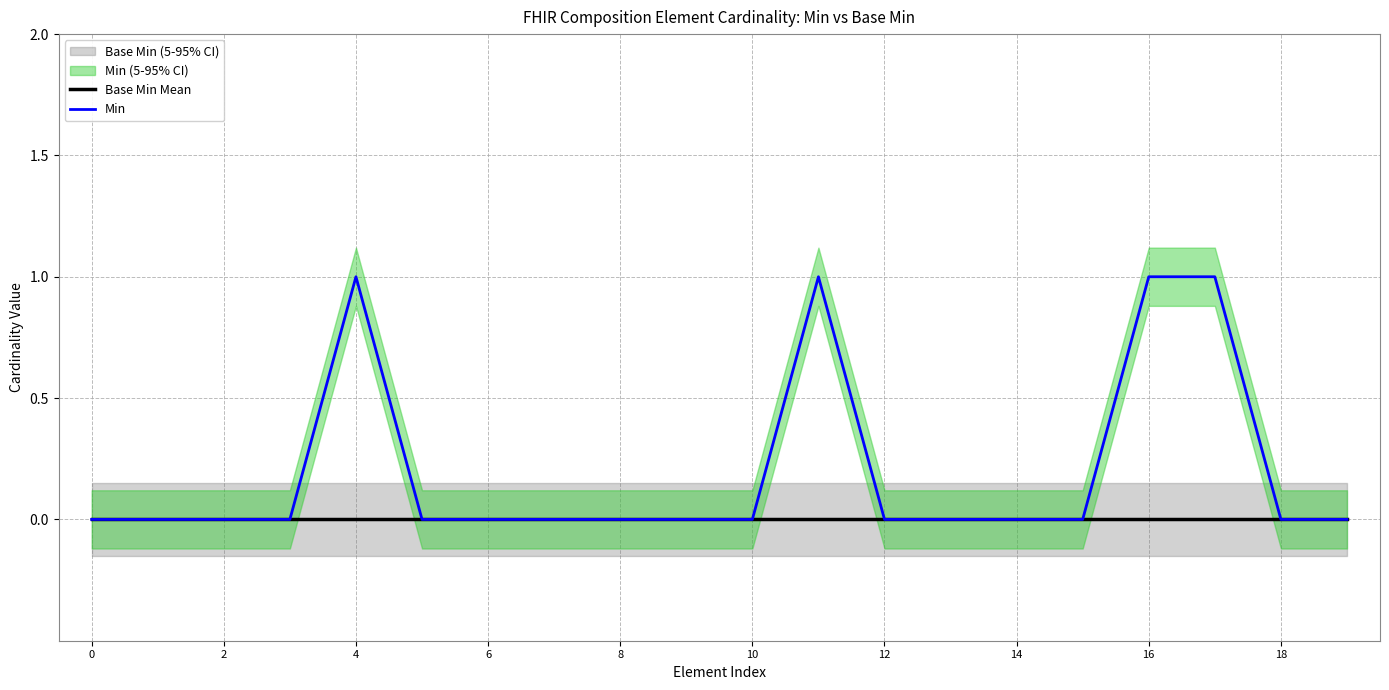

List the series in order of their peak value, highest first.

Min, Base Min Mean